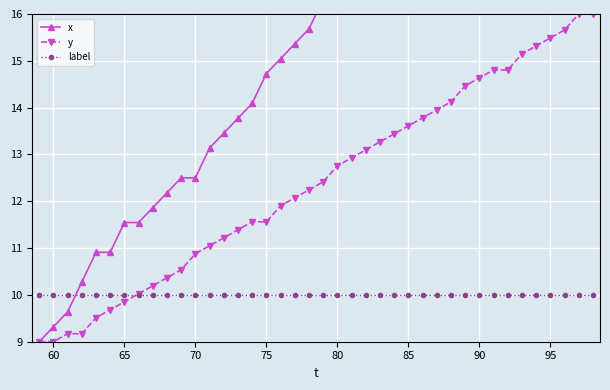

The value of y at 60 is 9.0. True or false?

True